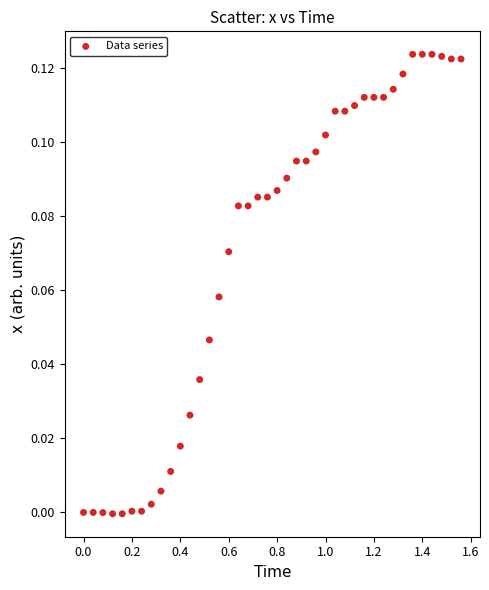

What is the range of X values (max minus min)?

1.6